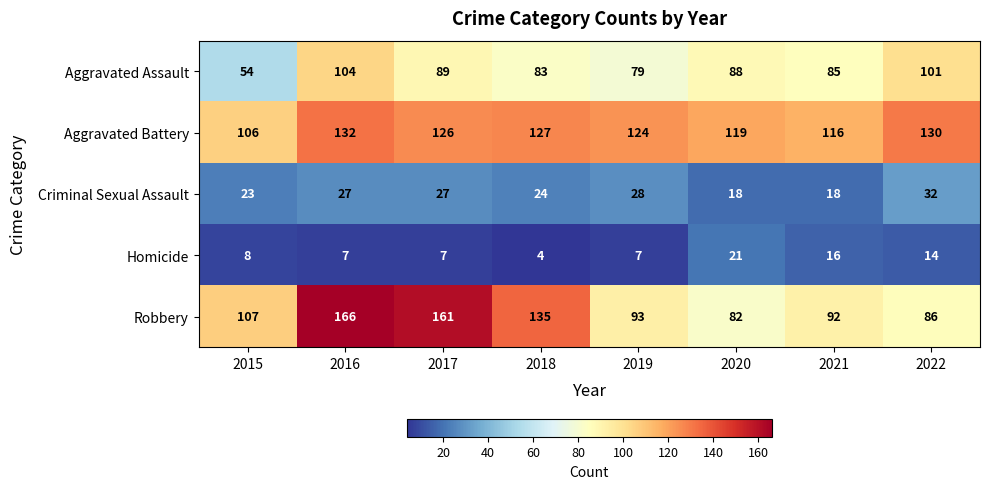

How many data points does each series have?

8